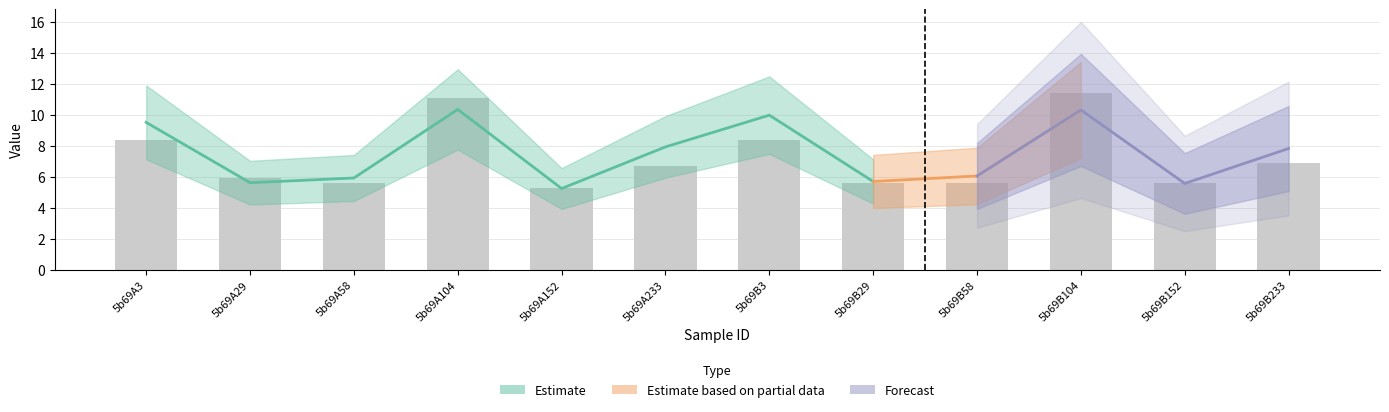

The chart shows a value of 6.7 at 5b69A233. True or false?

True